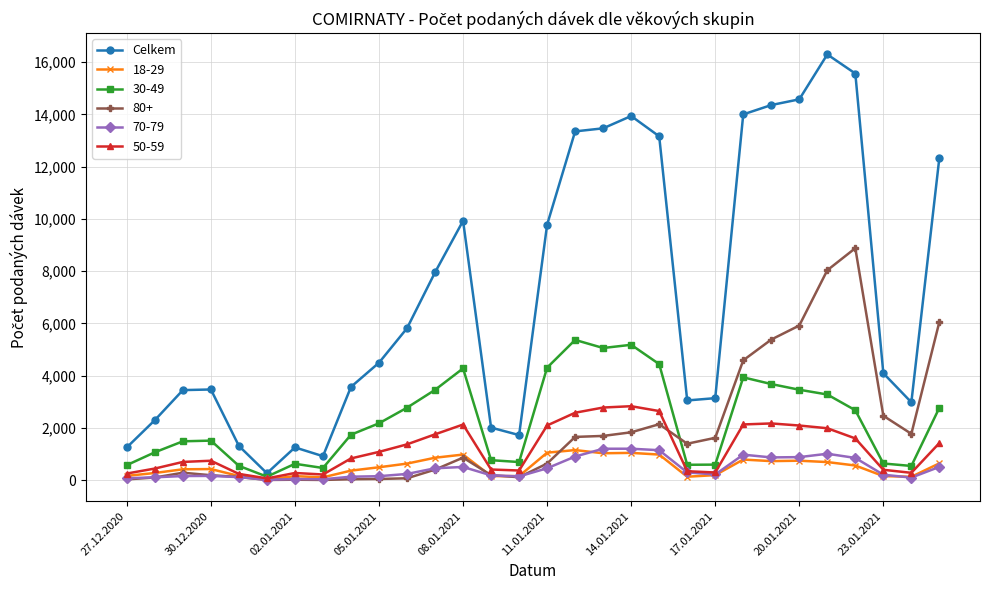

What is the minimum value shown in the chart?

3